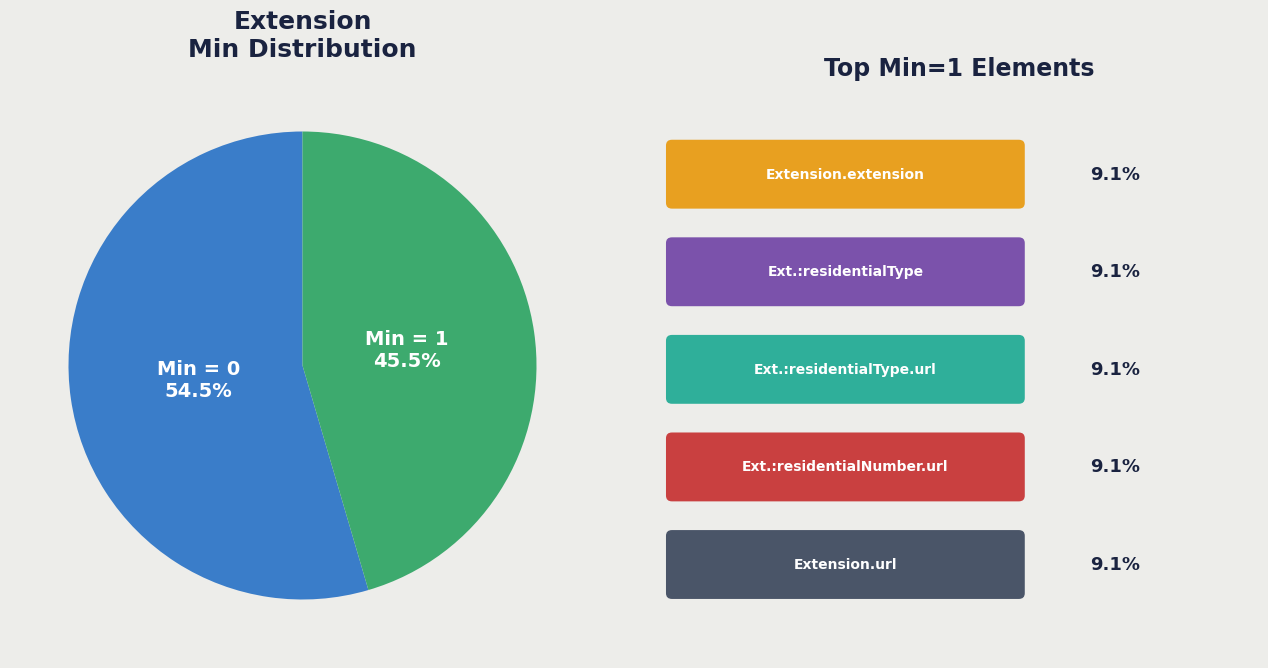

Is there any slice that represents more than half of the pie?

Yes